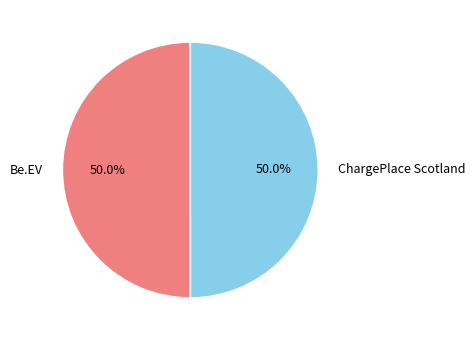

What is the total percentage of ChargePlace Scotland and Be.EV?

100.0%